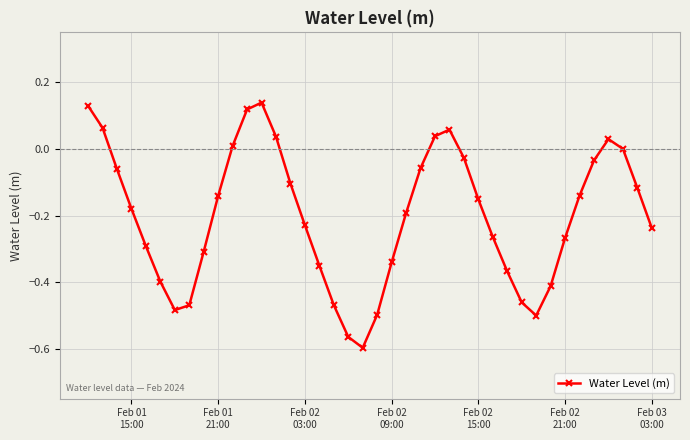

What is the difference between the maximum and minimum values?

0.7